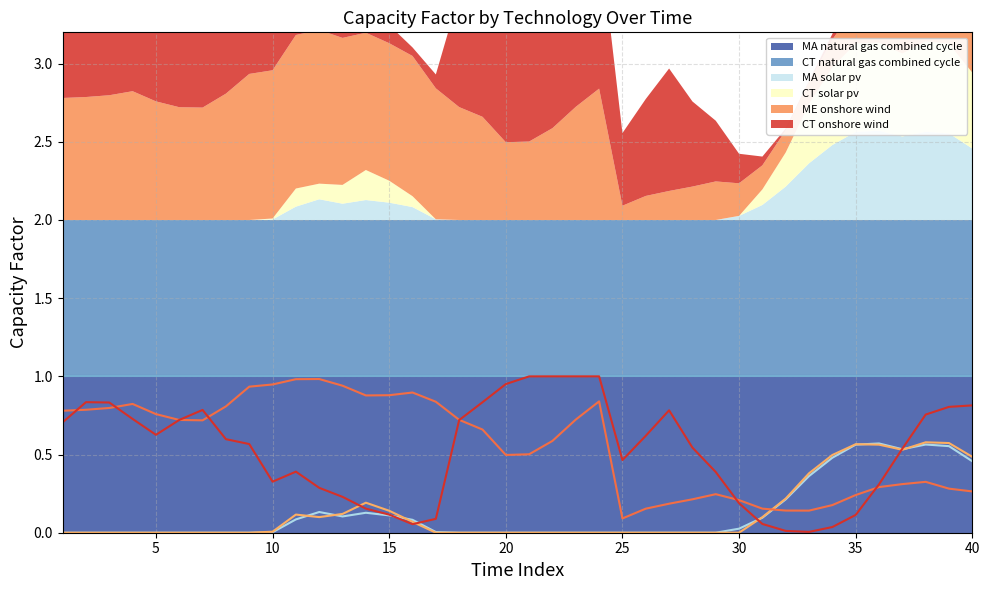

What is the maximum value shown in the chart?

1.0